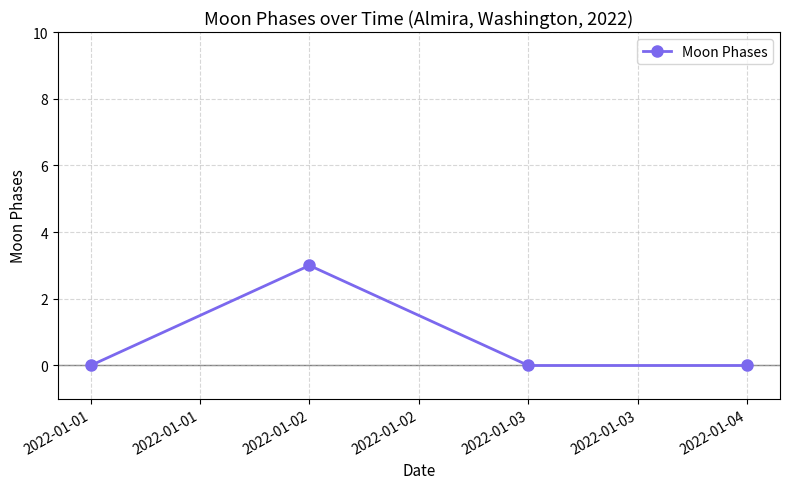

True or false: the data shows 2 at 2022-01-01.

False